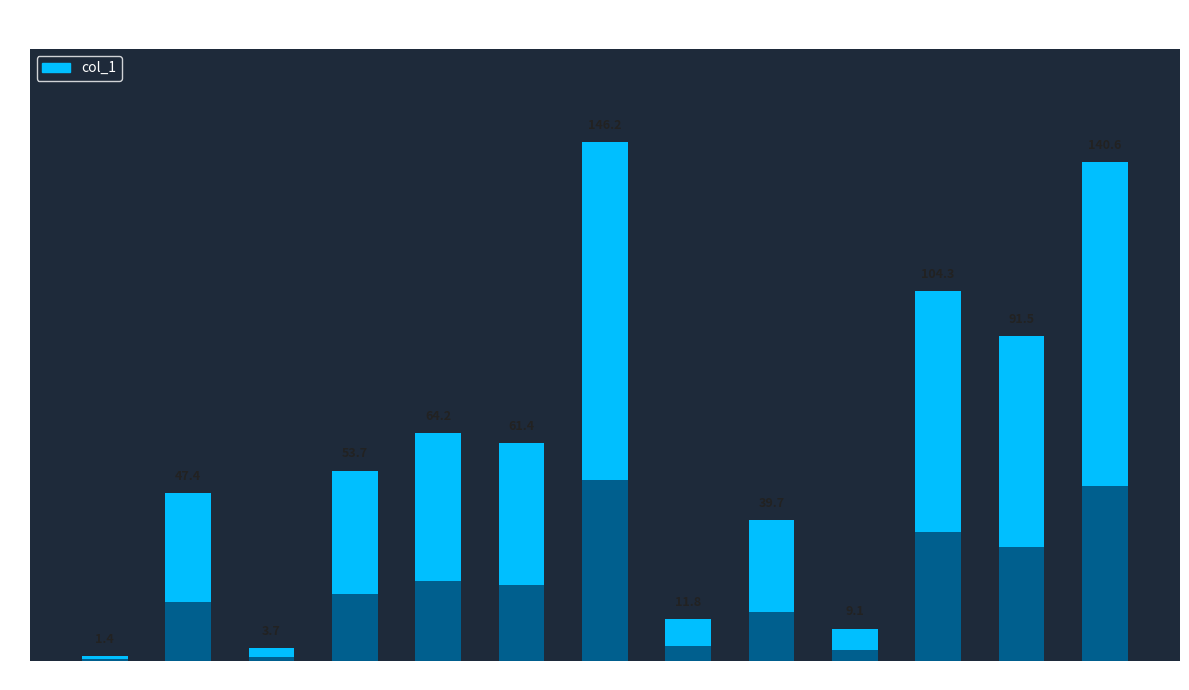

Reading right to left, transcribe all the data shown in this chart.

13=140.6	12=91.5	11=104.3	10=9.1	9=39.7	8=11.8	7=146.2	6=61.4	5=64.2	4=53.7	3=3.7	2=47.4	1=1.4